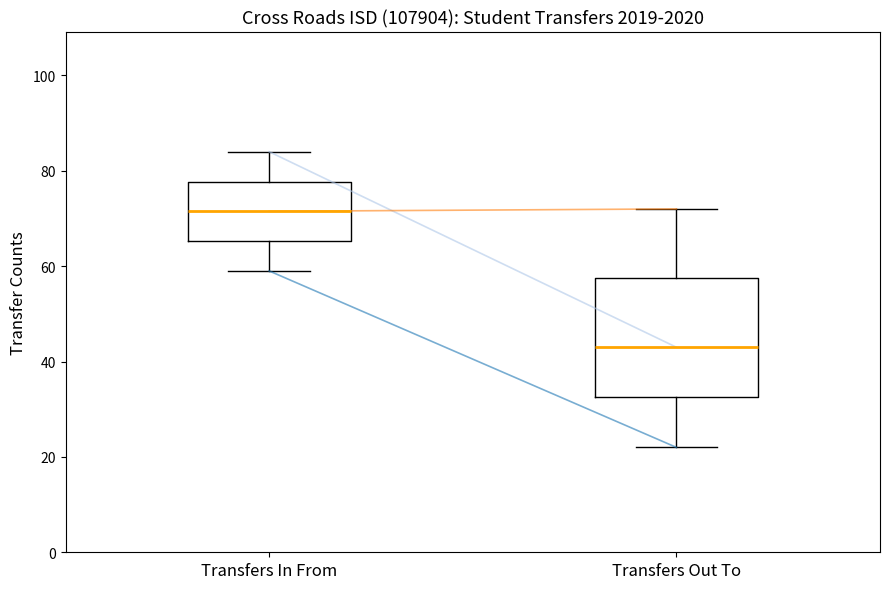

Reading left to right, transcribe this box plot: for each box, give where its median line is, the range the box spans, and where its two whiskers end, as read against the y-axis. The values are not printed on the chart, so give them approximately, as read against the axis.

Transfers In From: median 72, box 66 to 78, whiskers 60 to 84
Transfers Out To: median 44, box 32 to 58, whiskers 22 to 72